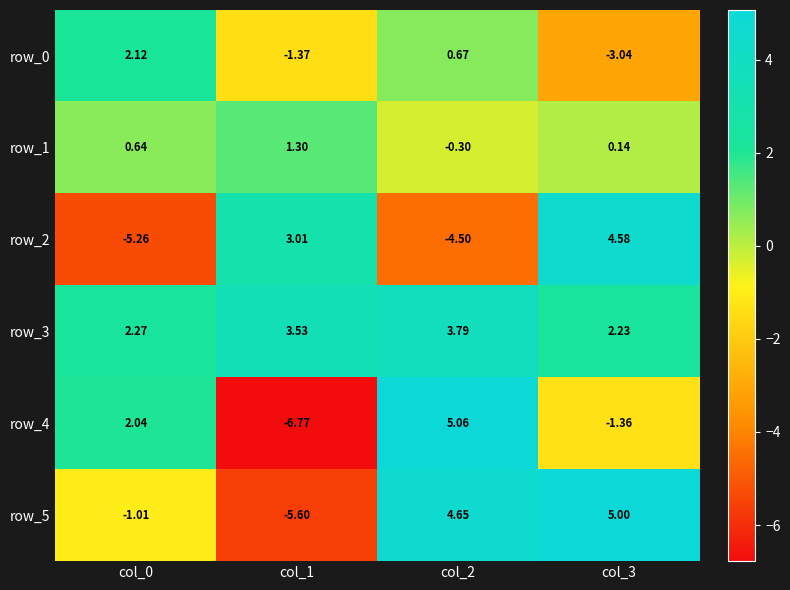

Is the value of row_3 at col_0 greater than the value of row_5 at col_1?

Yes